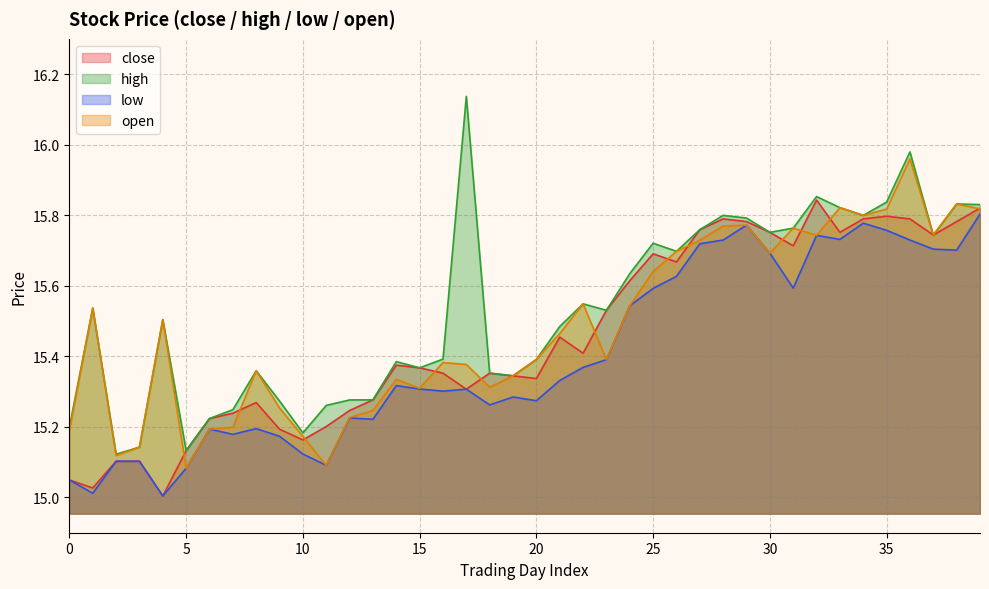

Which series has the largest total across all categories?

high